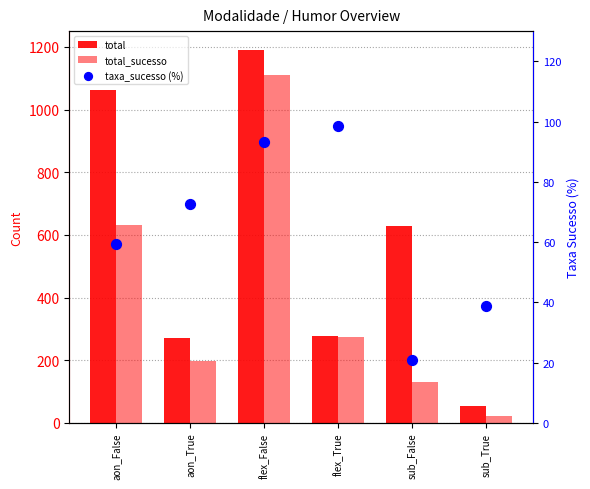

What are all the series names shown in the legend?

total, total_sucesso, taxa_sucesso (%)